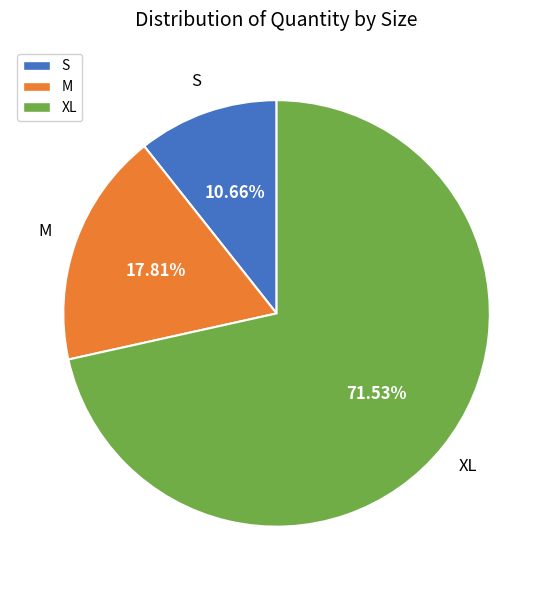

Combined, what portion of the pie is XL and S?

82.2%